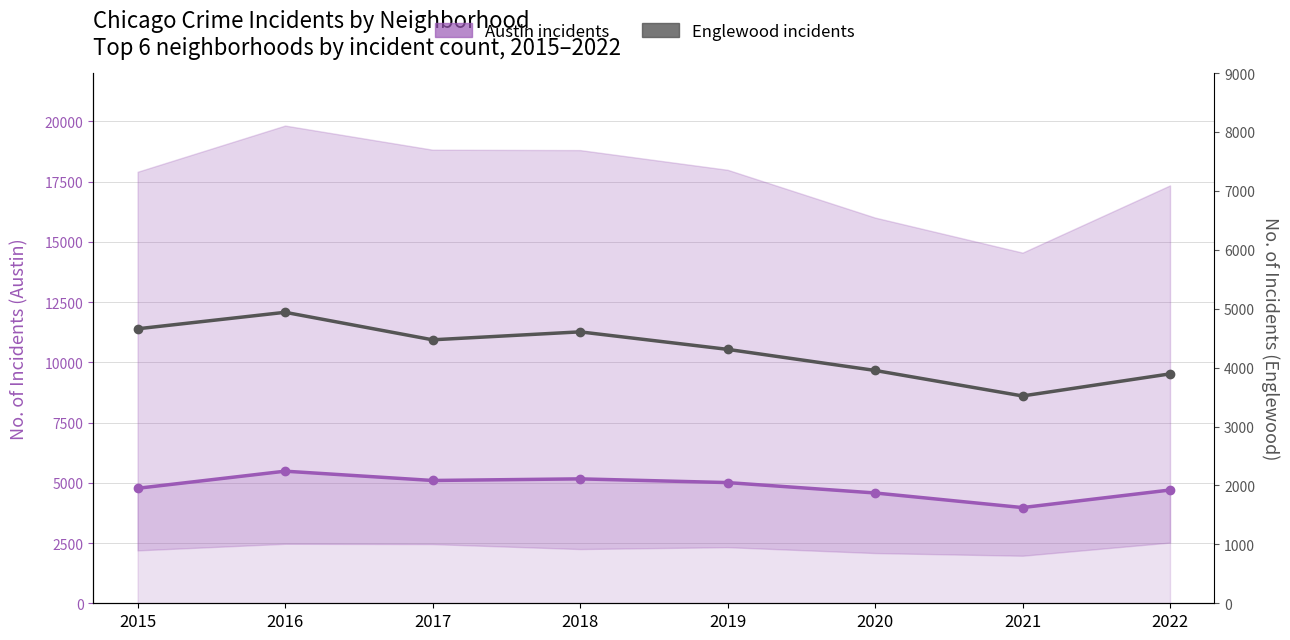

Where does the Austin (est. crime band) series first go above 5008?

2016